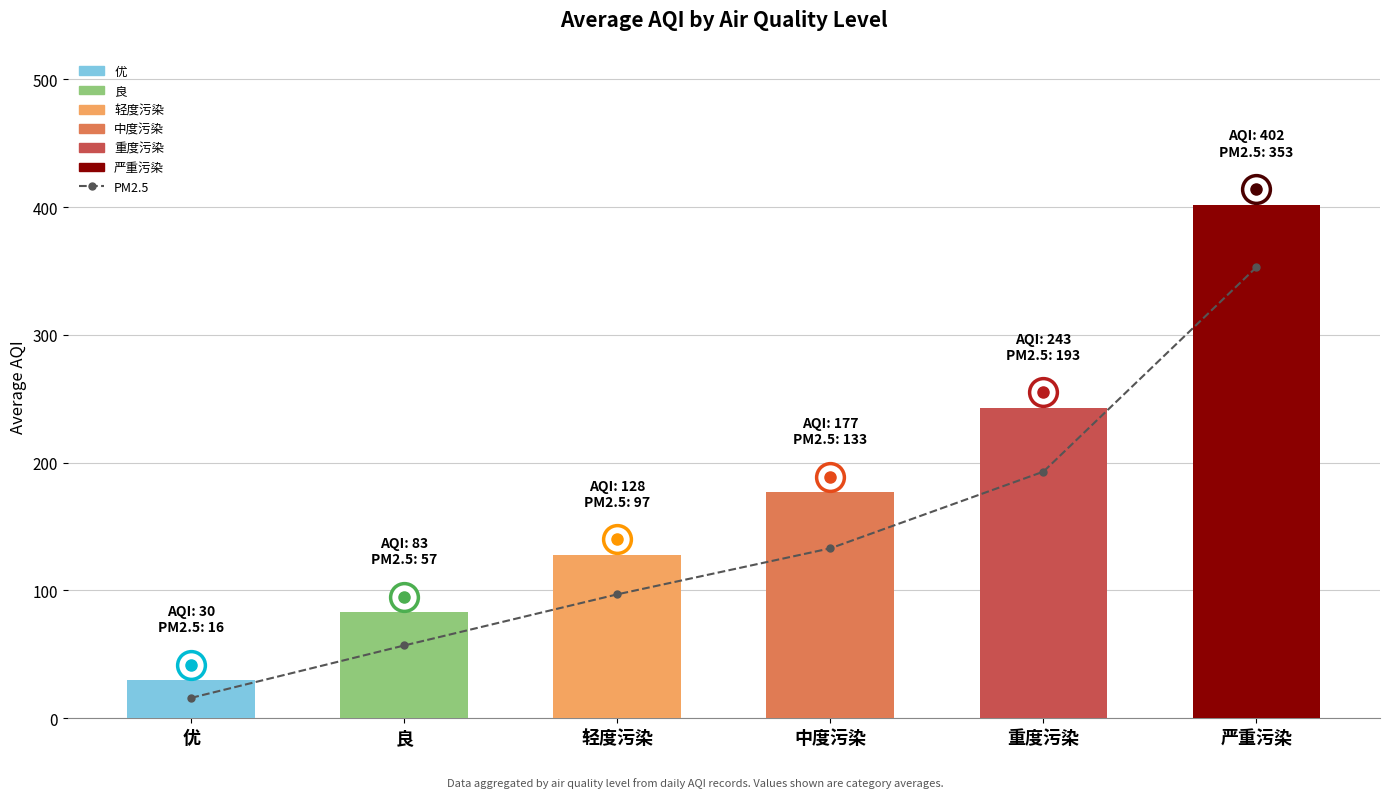

What is the difference between the maximum and minimum values in the AQI series?

372